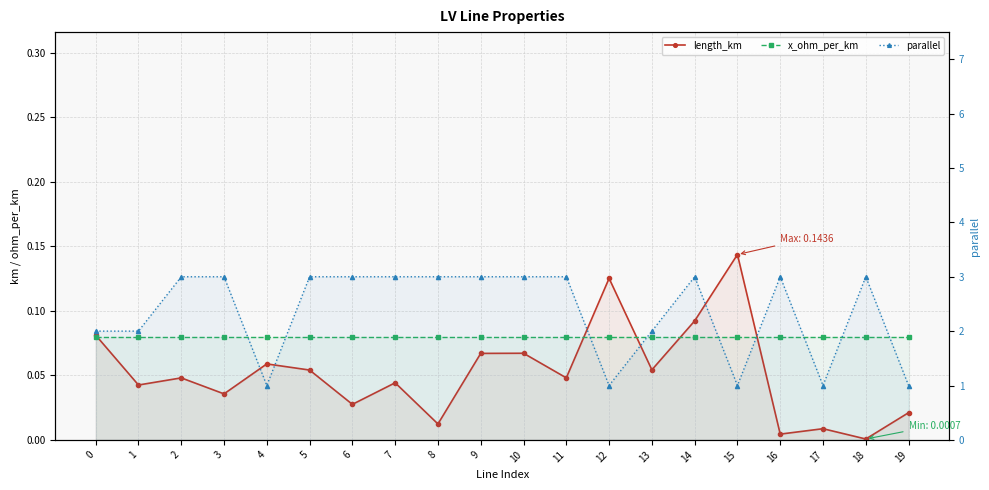

What is the value of the parallel point at the 3rd from the left?

3.0